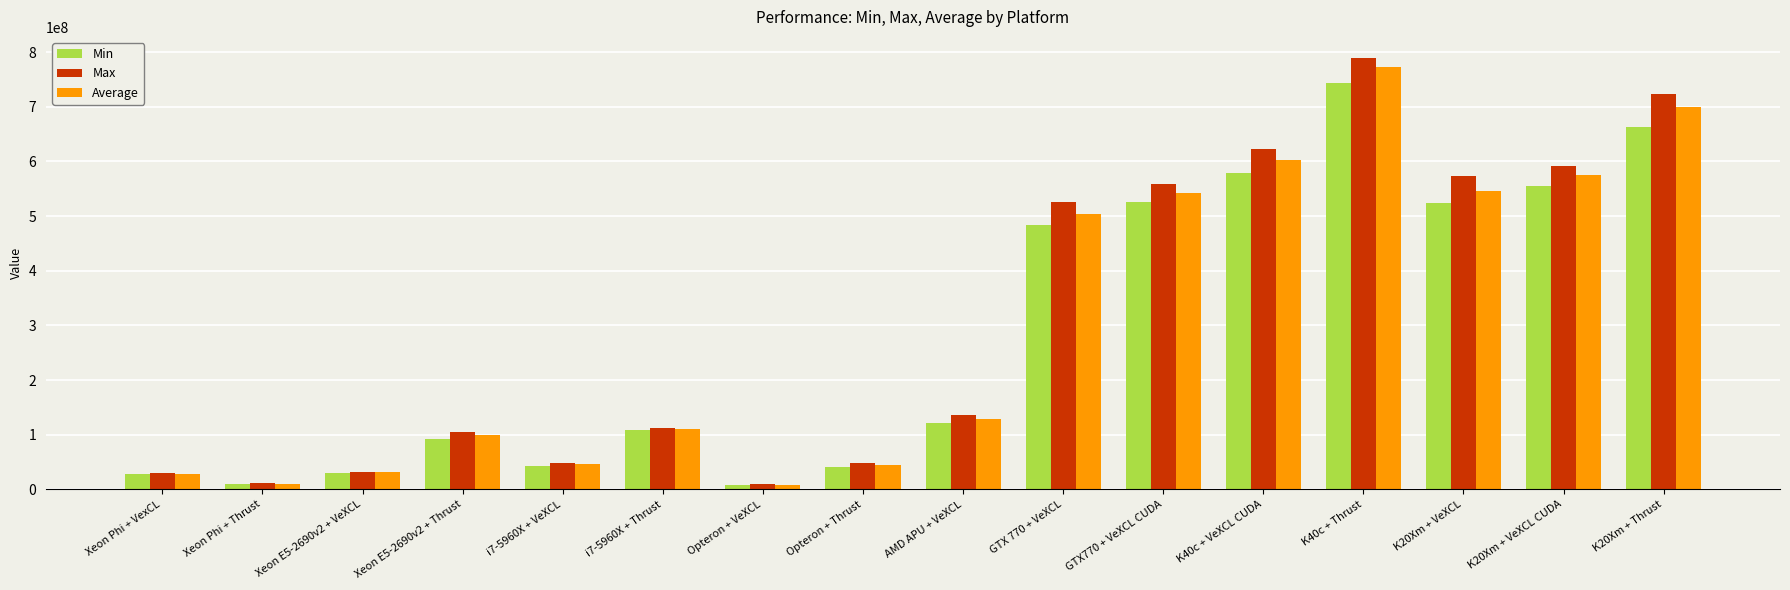

Is it true that Average equals 804990512.3 at K20Xm + VeXCL CUDA?

False